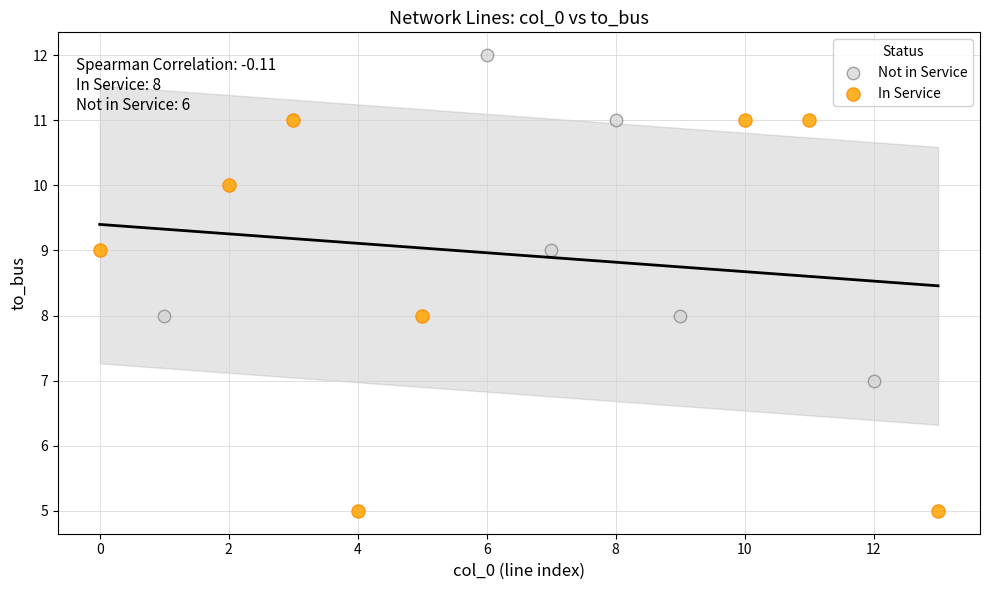

Which series contains the highest Y value?

Not in Service